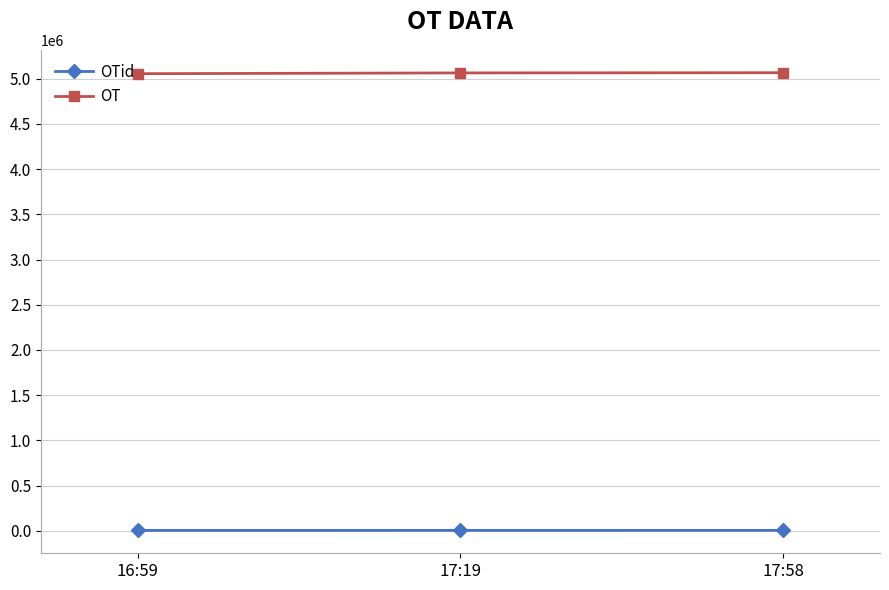

What is the sum of all OT values?

15182611